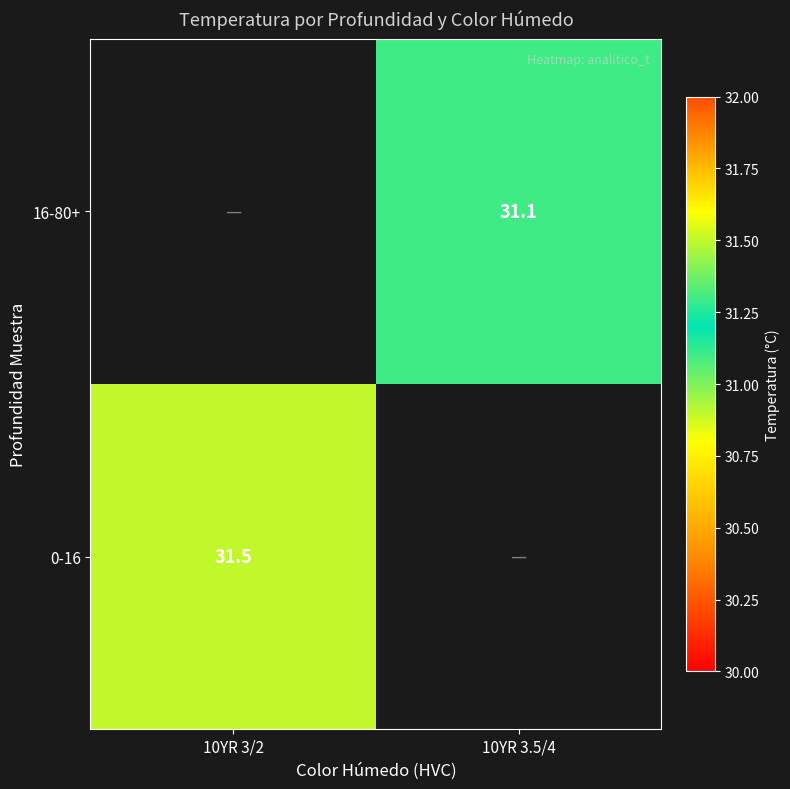

The 16-80+ series shows 31.1 at 10YR 3.5/4. True or false?

True